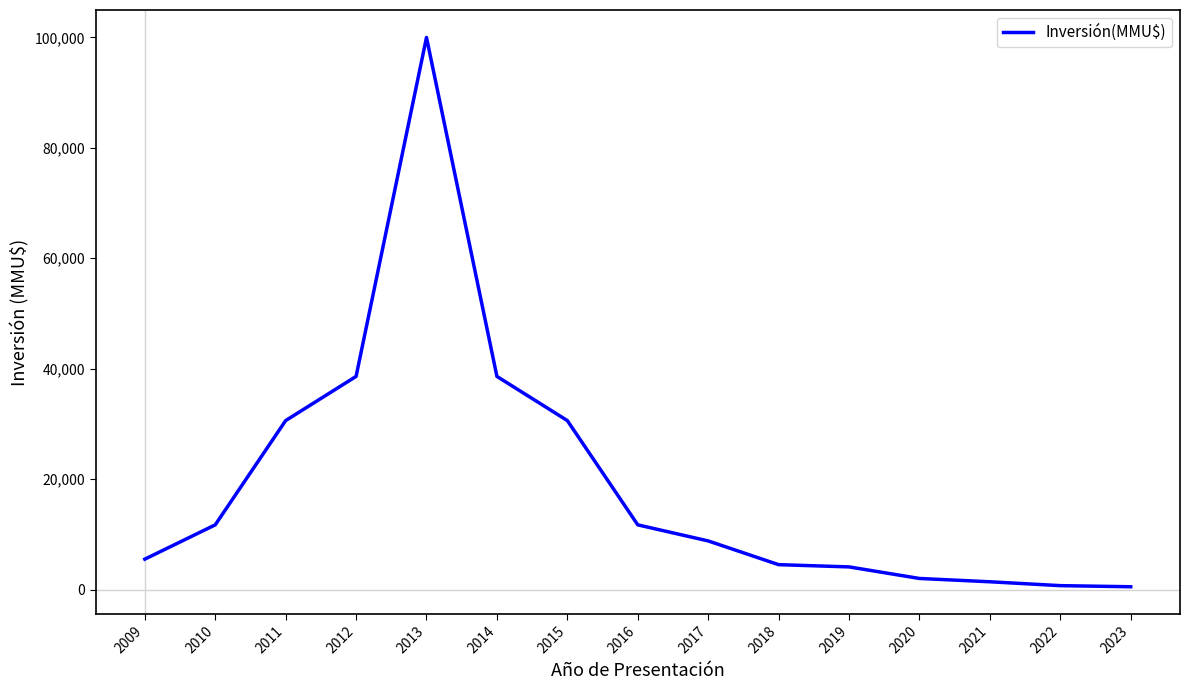

What is the change in value from 2010 to 2015?

+18890